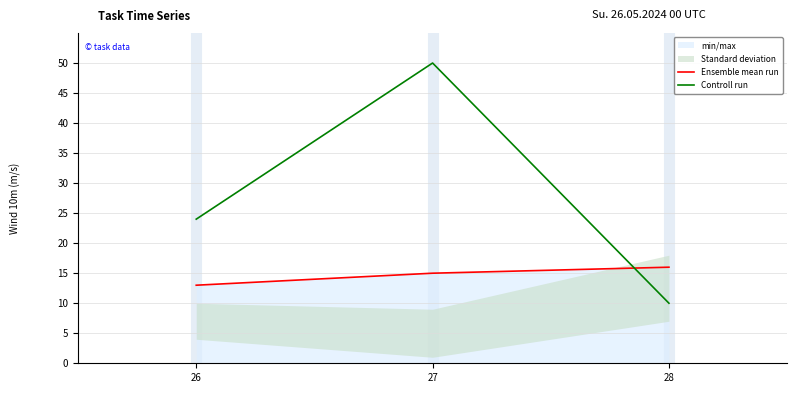

What is the total value across all series at 28?

26